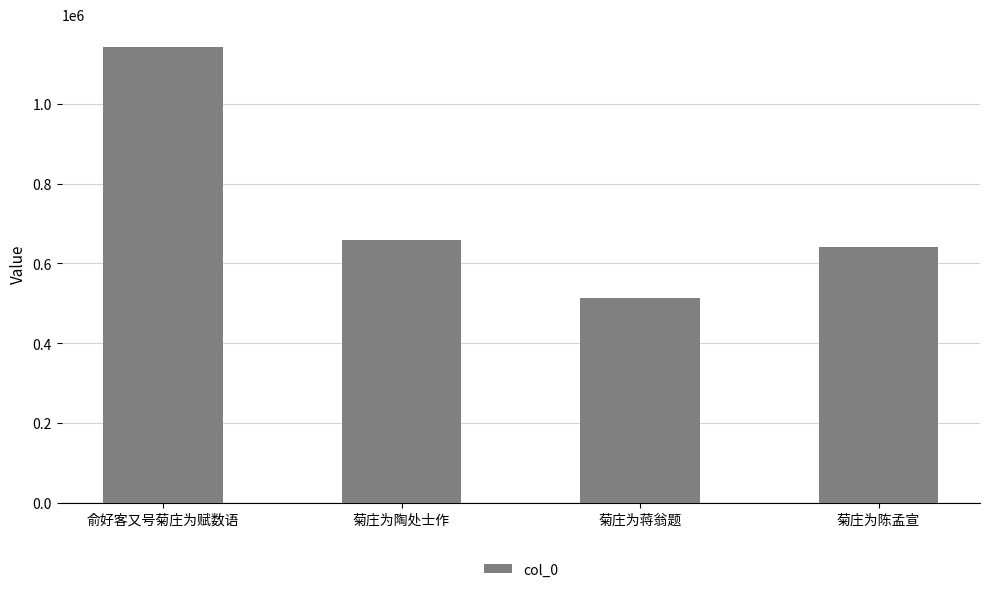

How many values are below 659327?

2